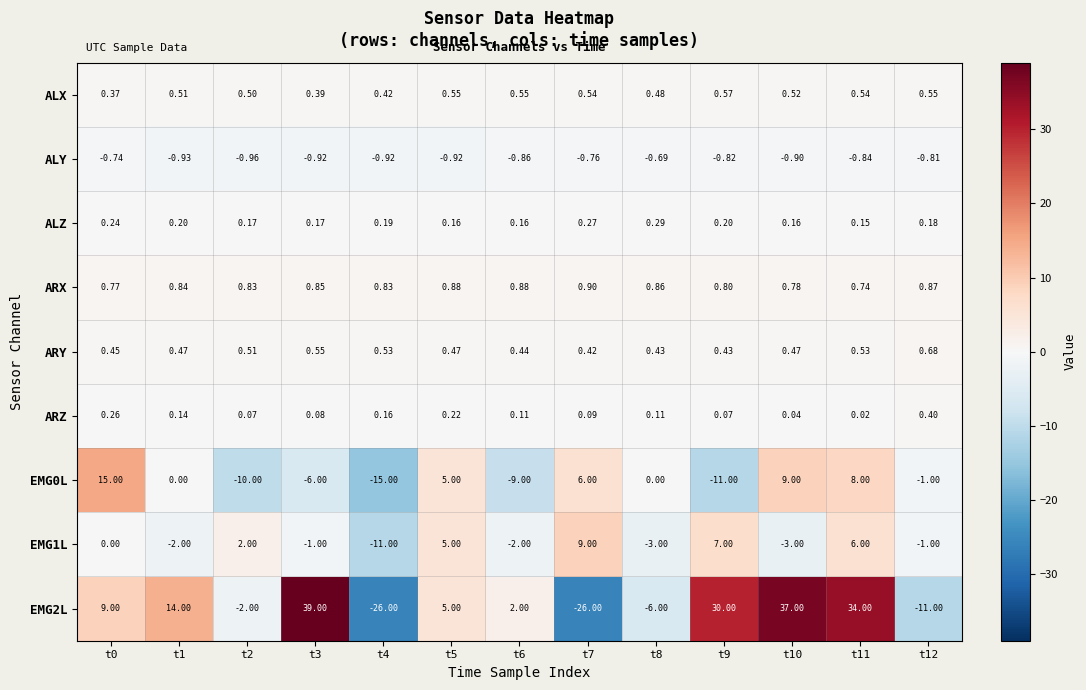

Is the value of ARZ at t9 greater than the value of EMG0L at t8?

Yes